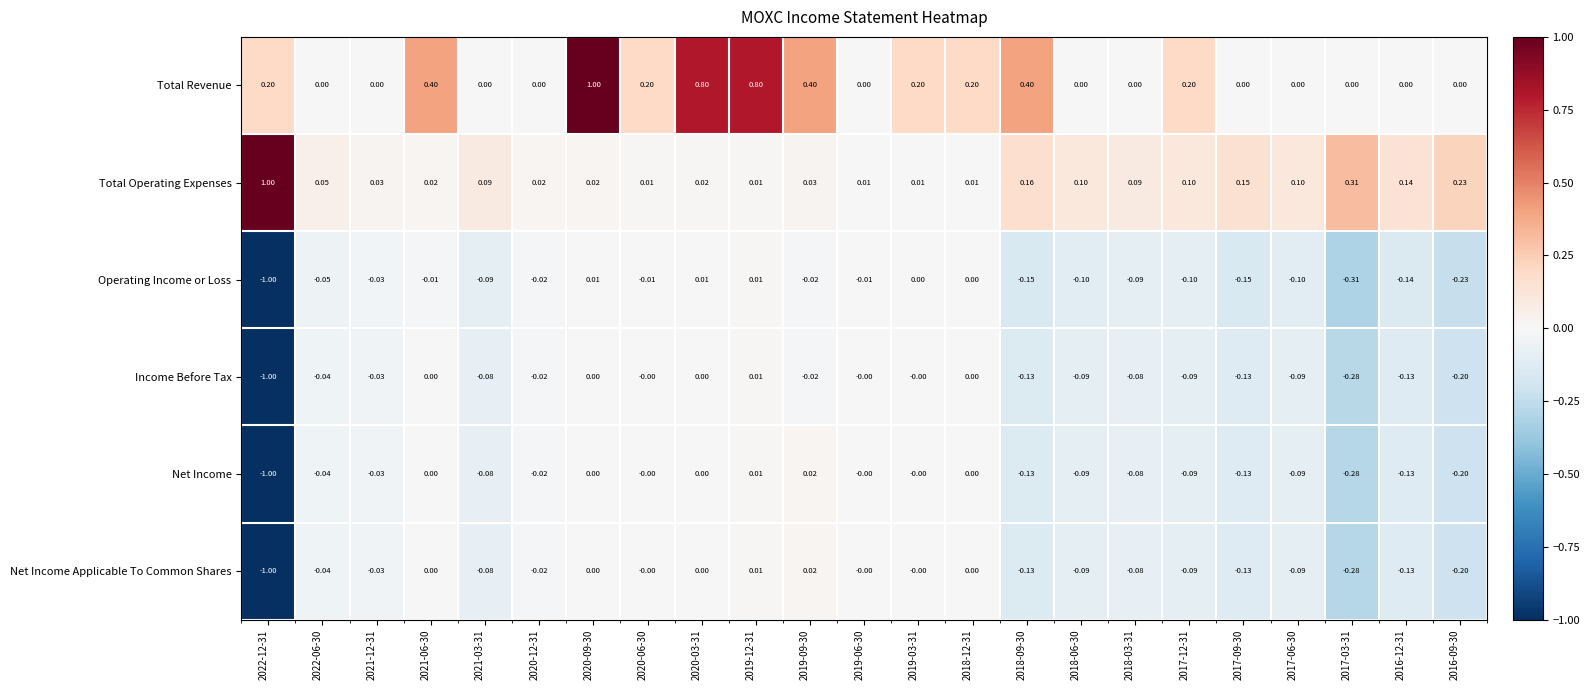

Between 2021-06-30 and 2017-09-30, which series saw the biggest shift?

Total Revenue